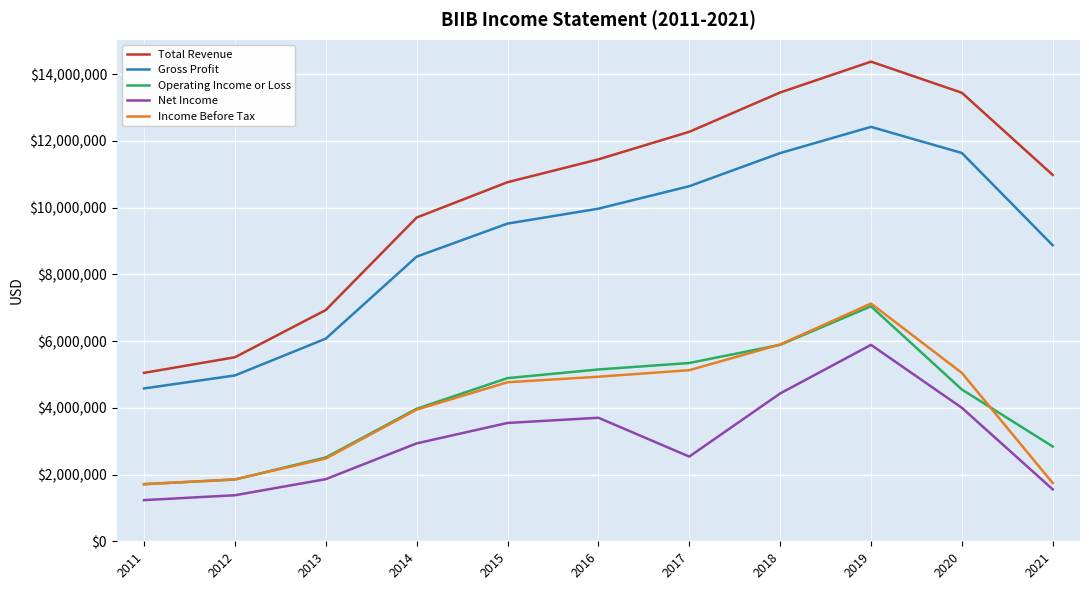

The value of Operating Income or Loss at 2011 is 1713200. True or false?

True